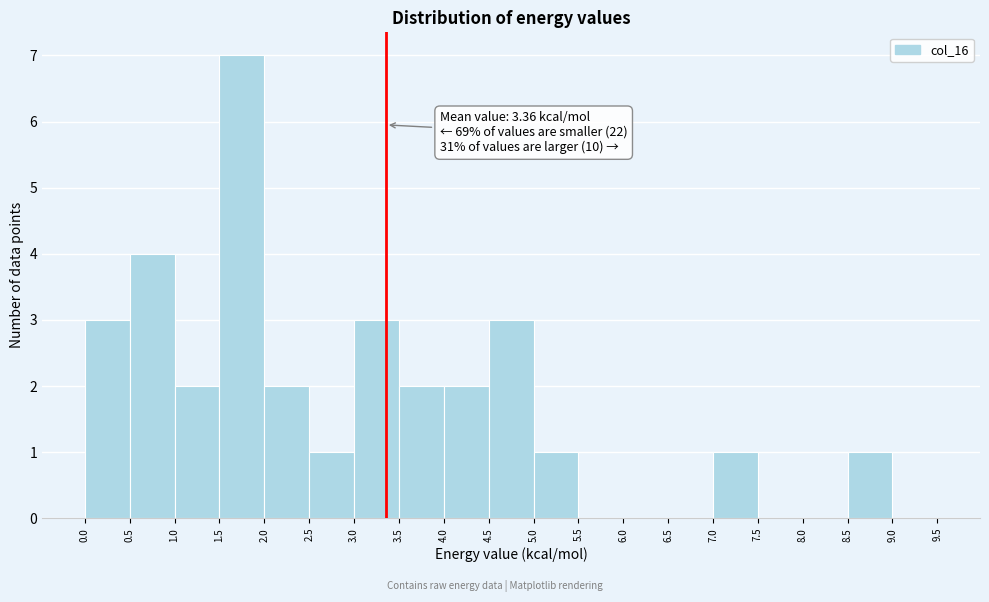

Over which range of the x-axis is the bar tallest?

1.5 to 2.0